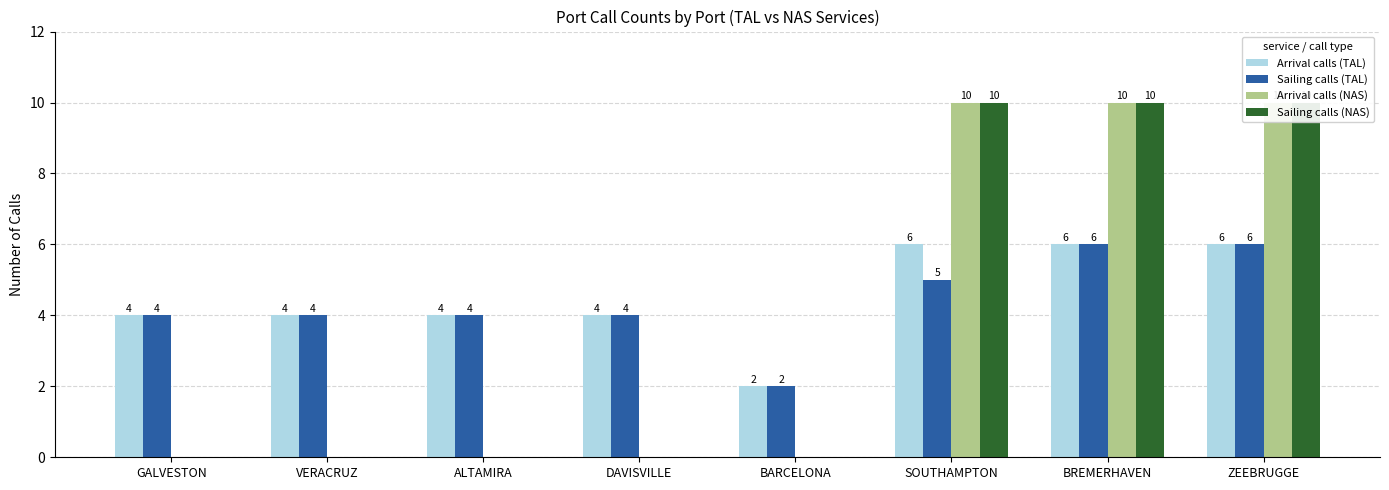

At which label does Sailing calls (TAL) reach its minimum?

BARCELONA